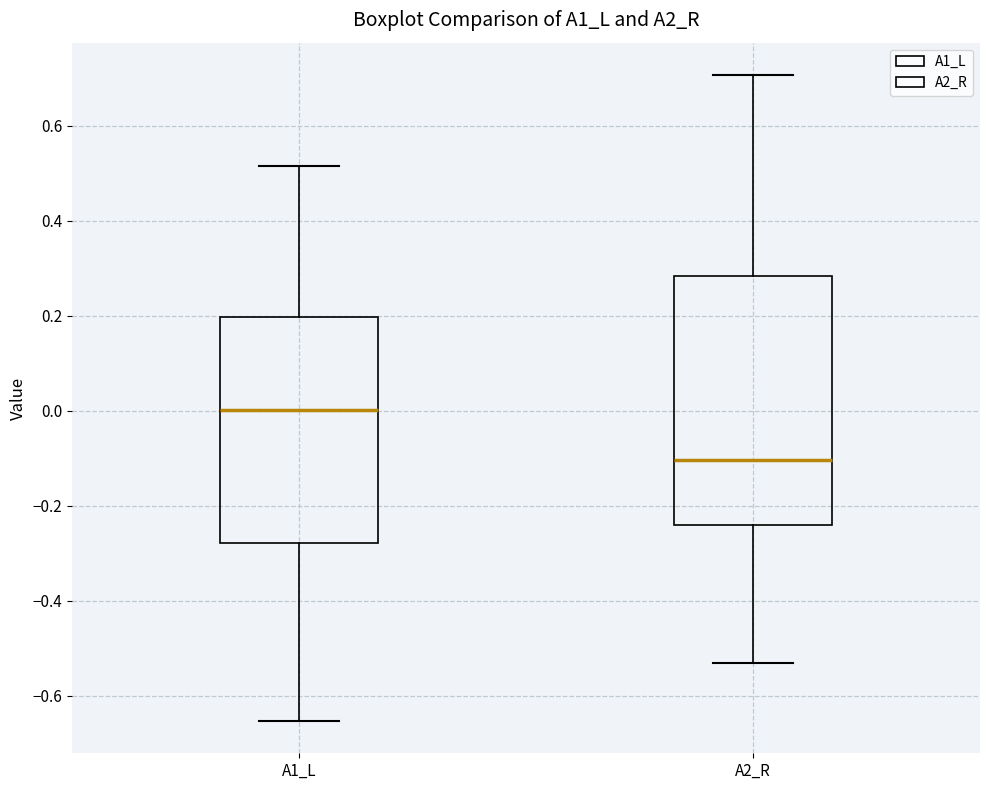

Reading left to right, read every box against the y-axis: the position of its median line, the range the box covers, and the ends of its whiskers. The values are not printed on the chart, so give them approximately, as read against the axis.

A1_L: median 0.00, box -0.28 to 0.20, whiskers -0.66 to 0.52
A2_R: median -0.10, box -0.24 to 0.28, whiskers -0.54 to 0.70